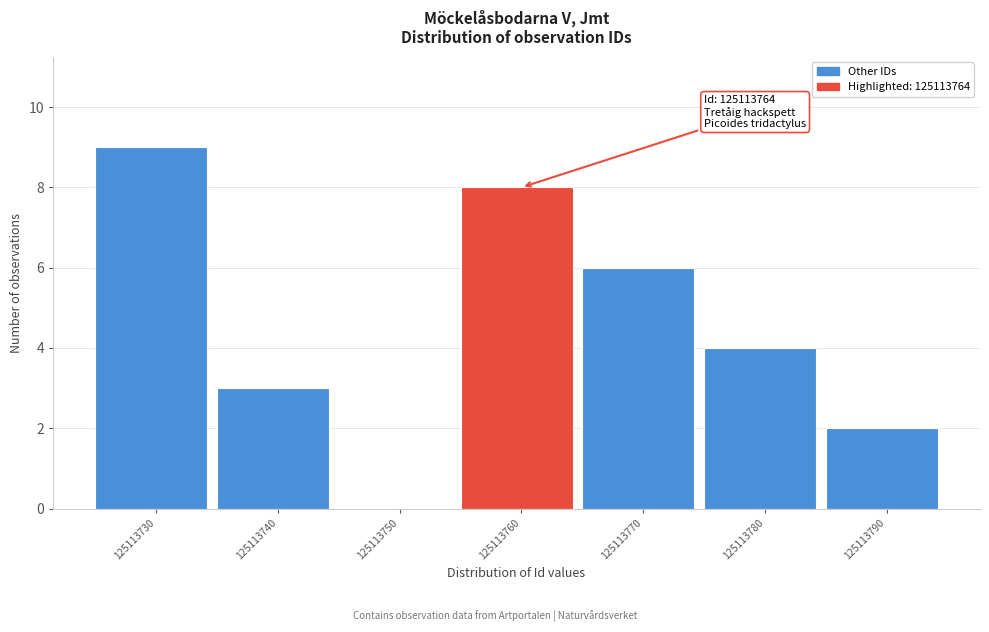

Reading left to right, extract all data points from this chart.

125113730=9	125113740=3	125113750=0	125113760=8	125113770=6	125113780=4	125113790=2